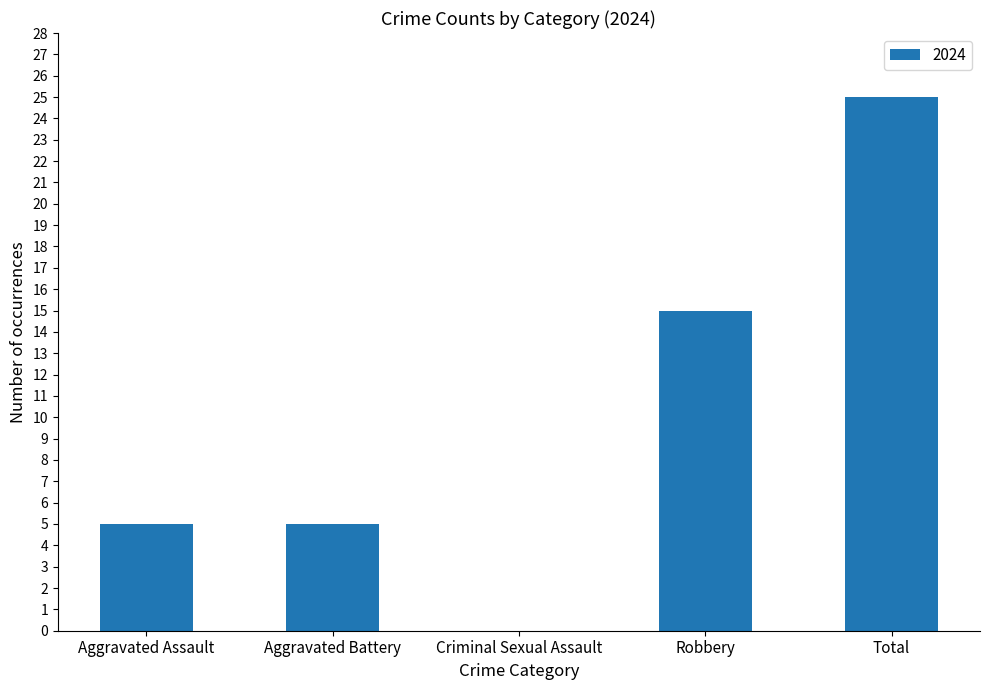

What is the sum of all values?

50